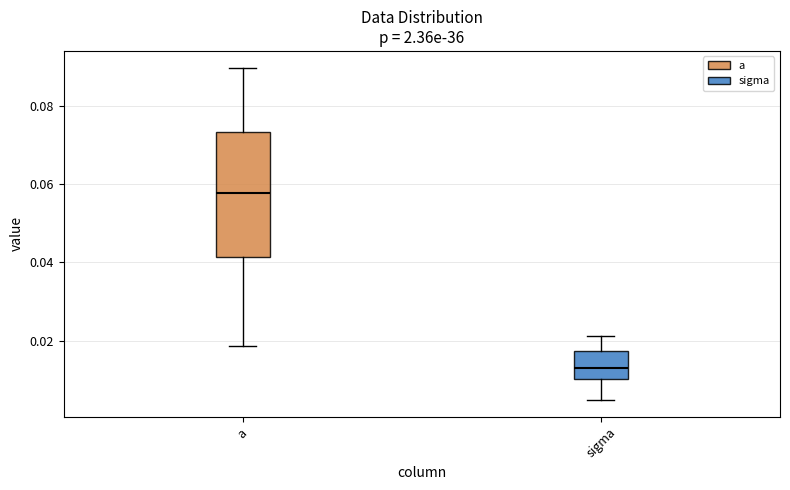

Which box is the tallest, from its lower edge to its upper edge?

a